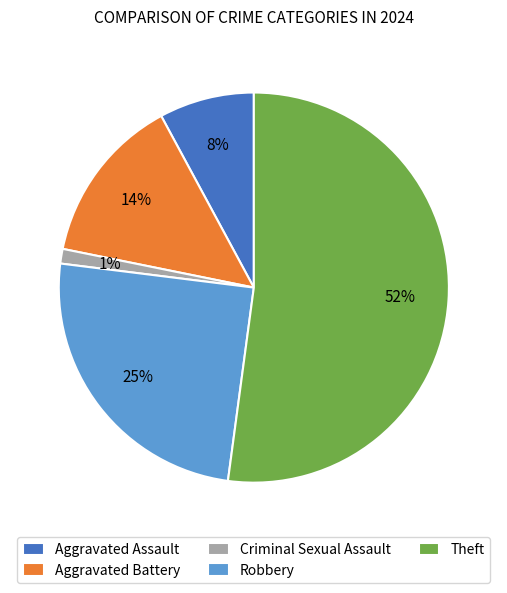

Combined, do Robbery and Aggravated Battery account for over 50%?

No